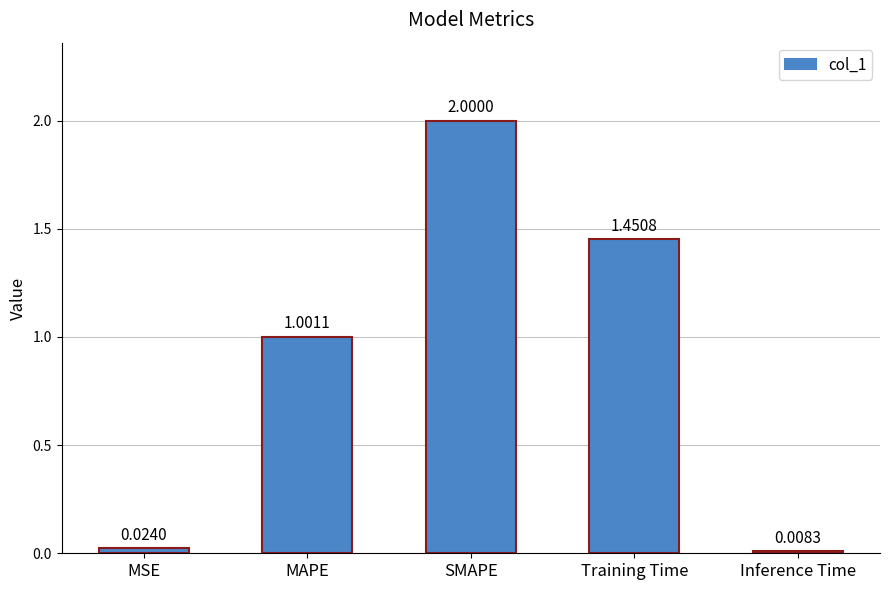

Are the bars horizontal?

No